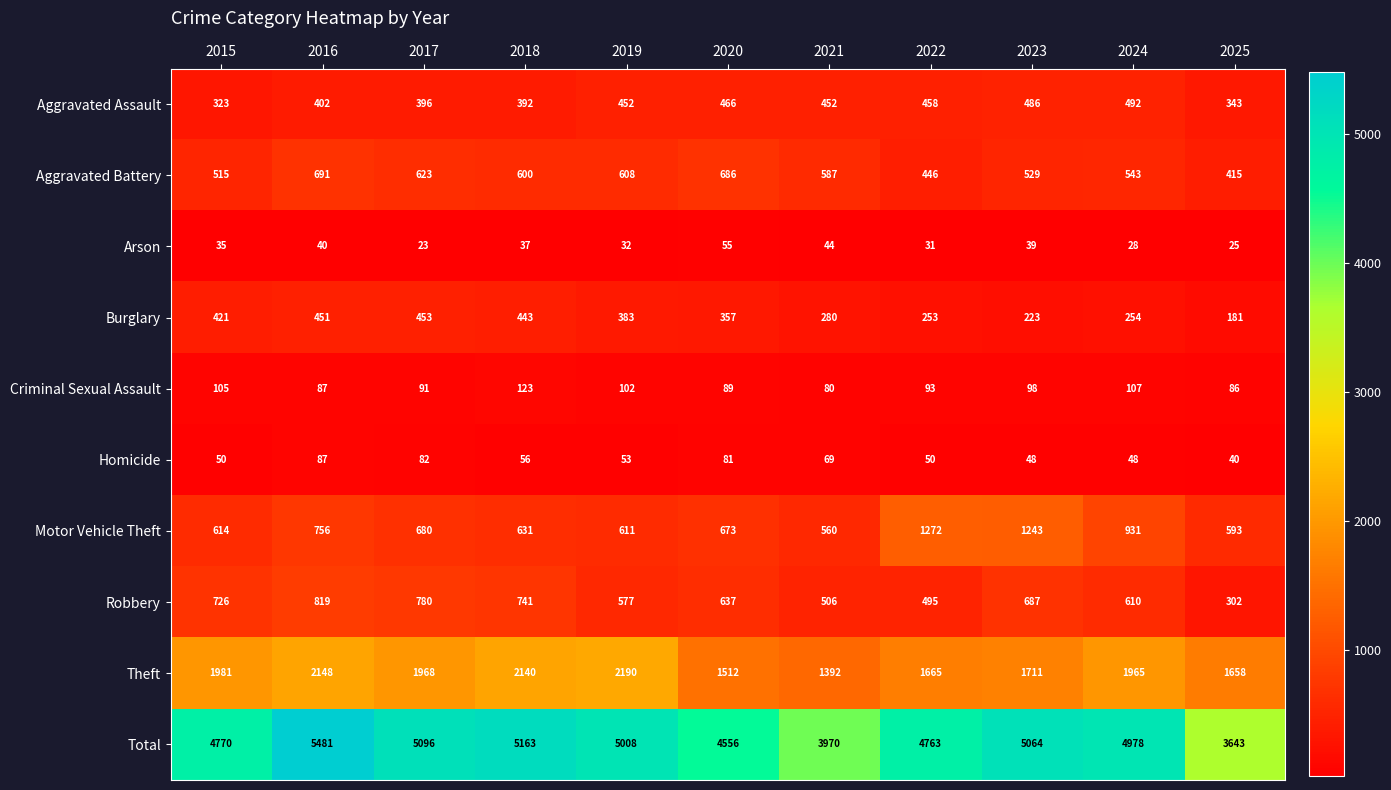

Rank the series at 2019 from lowest to highest value.

Arson, Homicide, Criminal Sexual Assault, Burglary, Aggravated Assault, Robbery, Aggravated Battery, Motor Vehicle Theft, Theft, Total